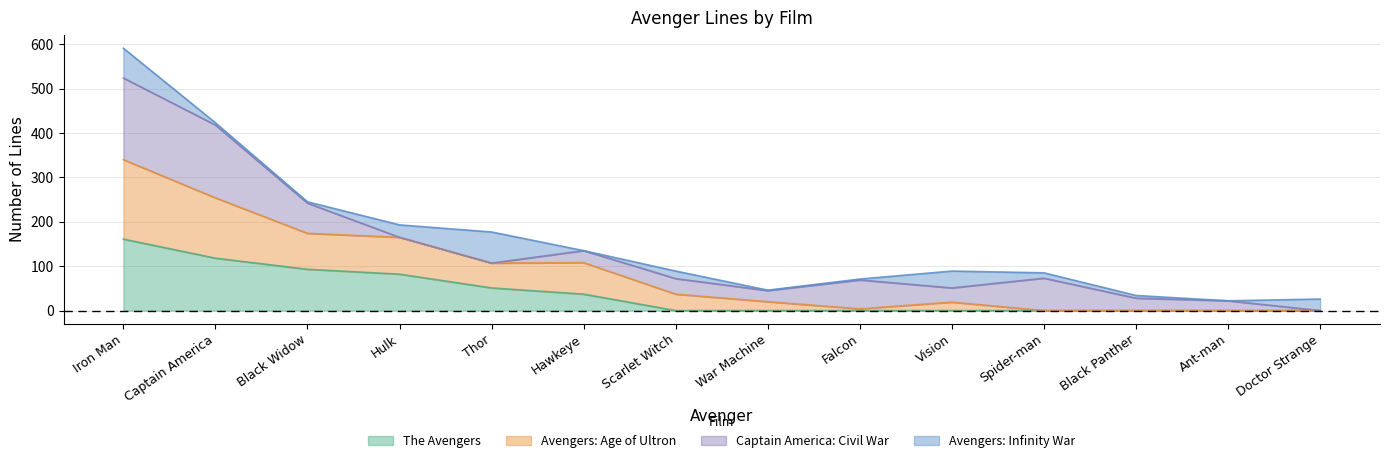

List the labels in order of Avengers: Age of Ultron value, largest first.

Iron Man, Captain America, Black Widow, Hulk, Hawkeye, Thor, Scarlet Witch, War Machine, Vision, Falcon, Spider-man, Black Panther, Ant-man, Doctor Strange